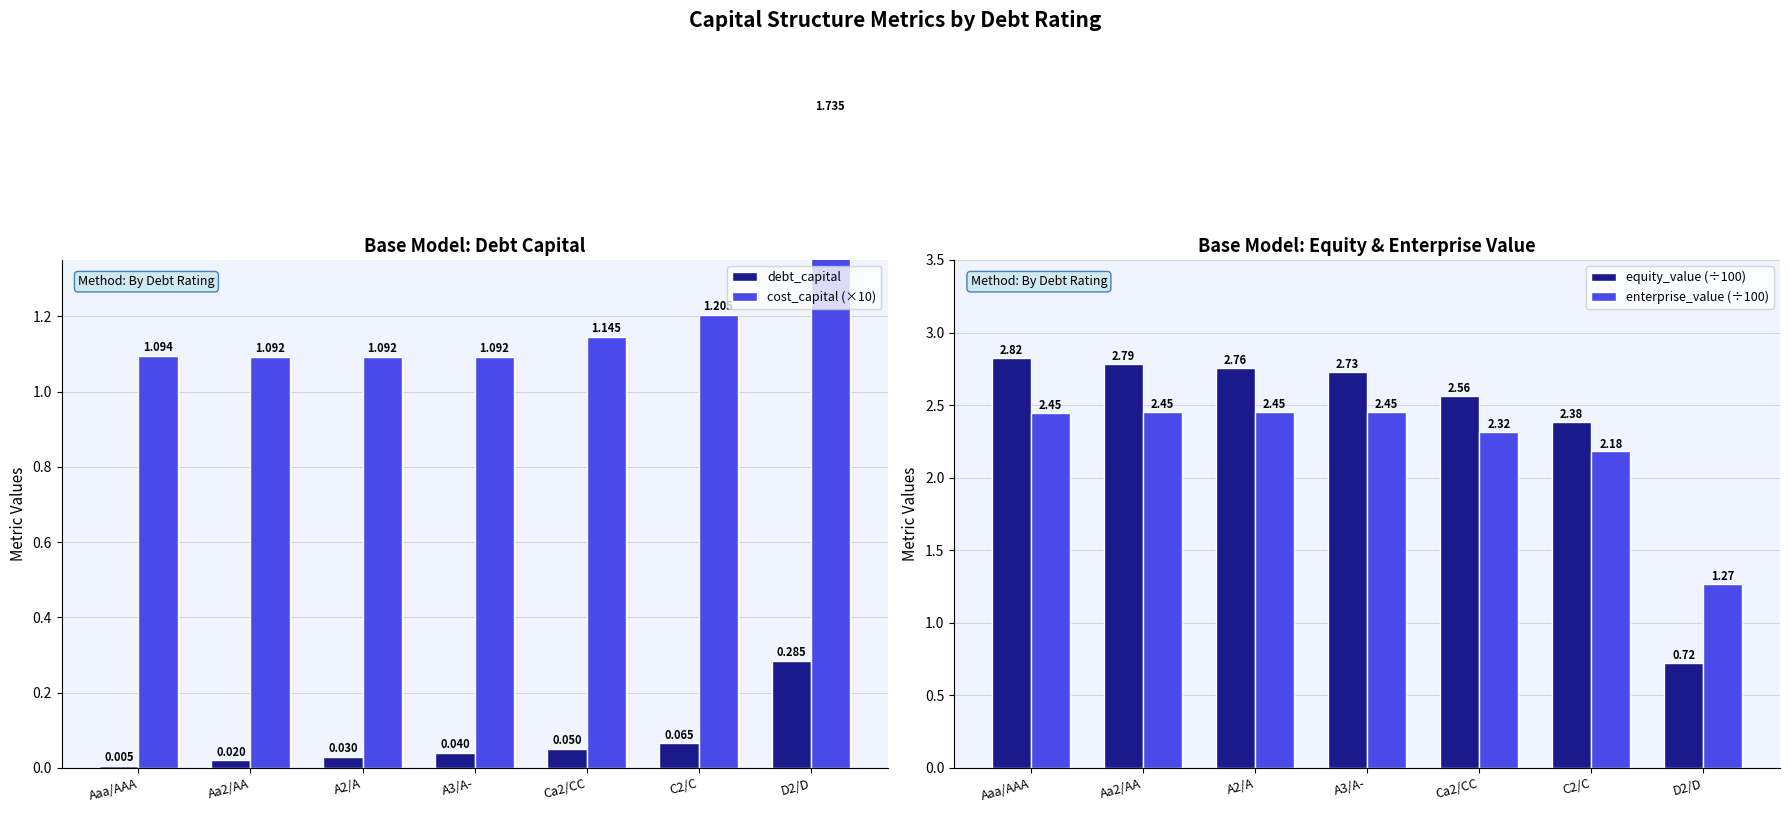

What is the label of the 7th bar from the left?

D2/D